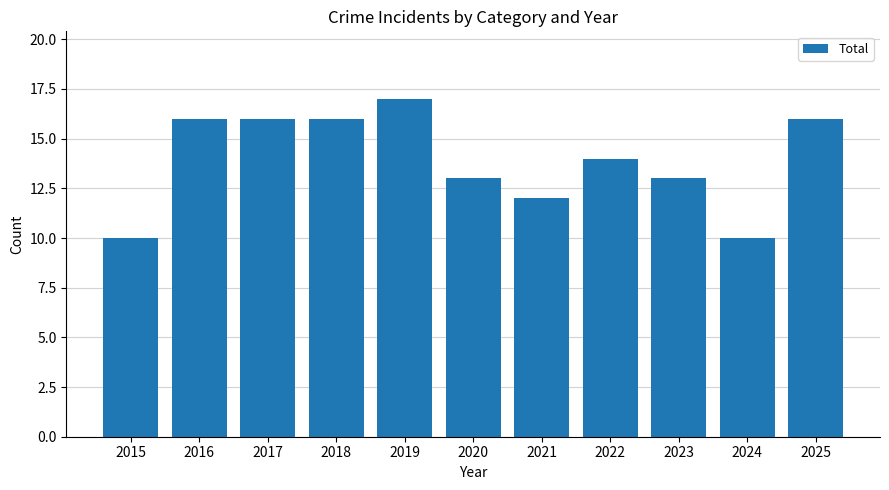

What is the smallest value displayed?

10